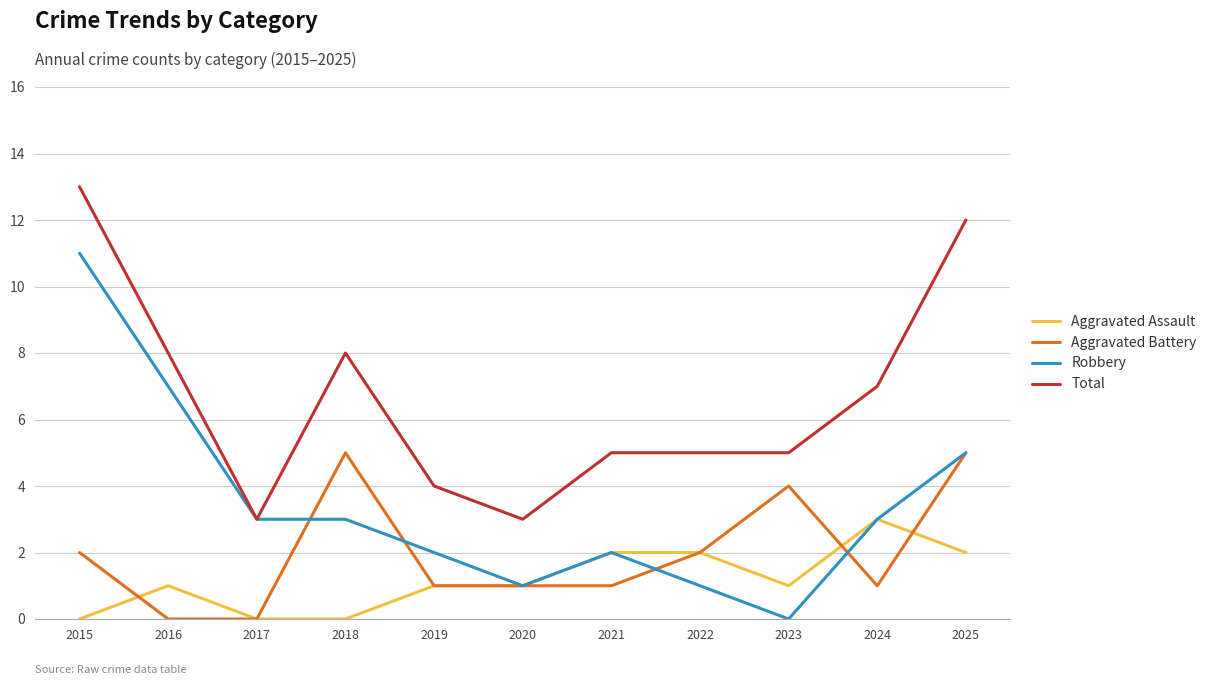

True or false: Aggravated Assault and Total intersect in this chart.

False